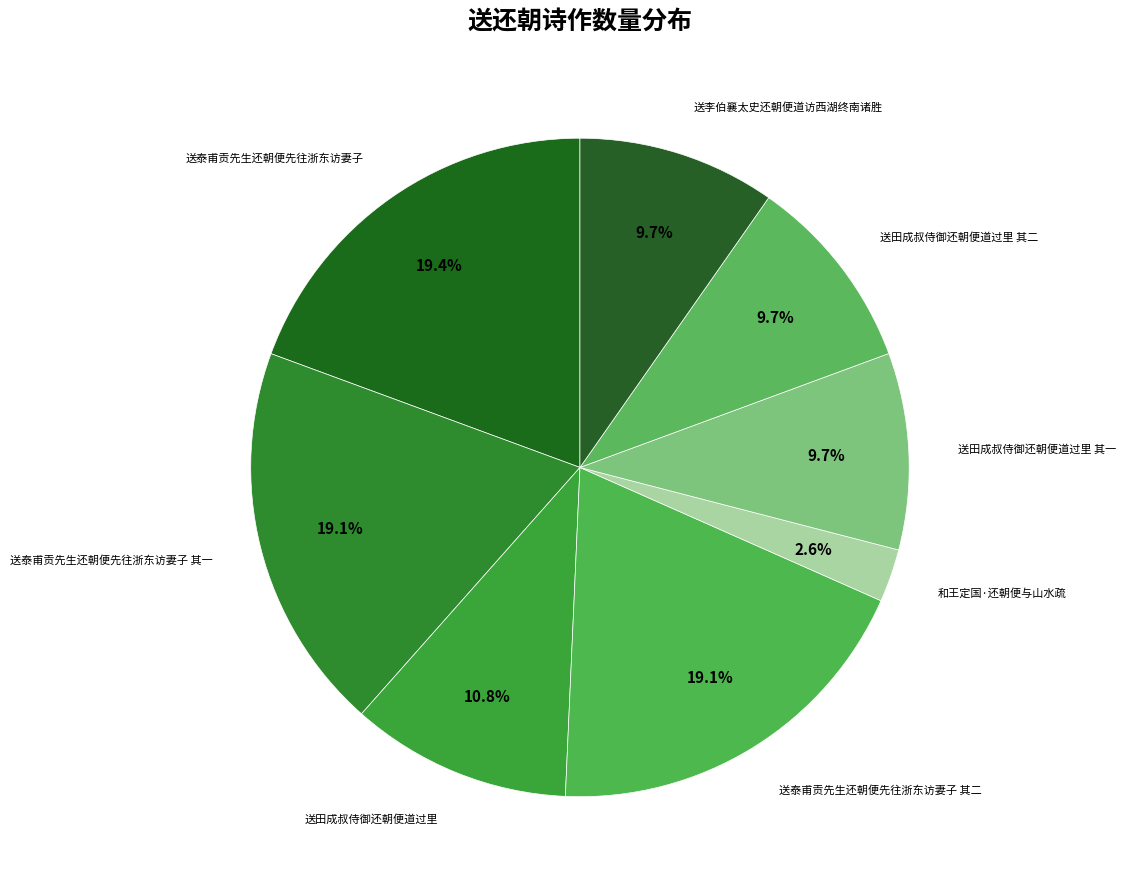

How many segments does this pie chart have?

8